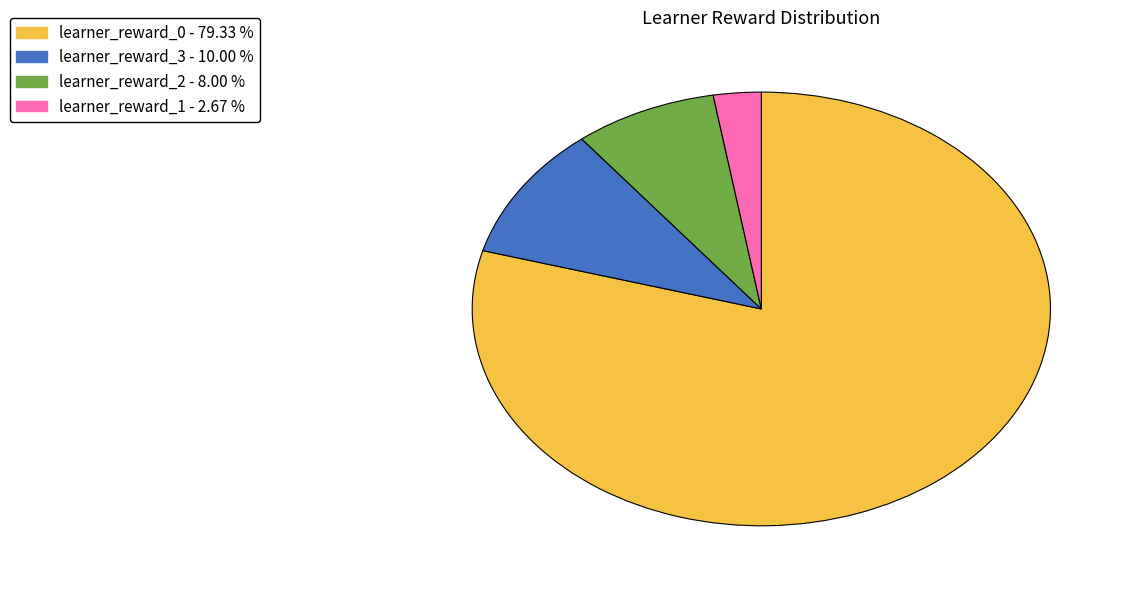

Between learner_reward_2 - 8.00 % and learner_reward_0 - 79.33 %, which is larger?

learner_reward_0 - 79.33 %